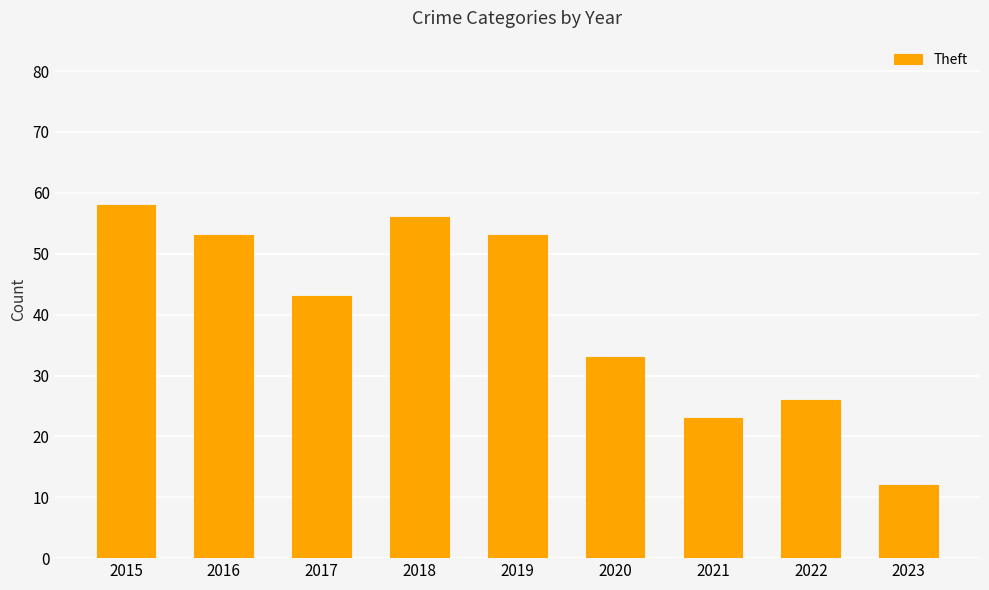

What is the approximate value at 2017, to the nearest 10?

40